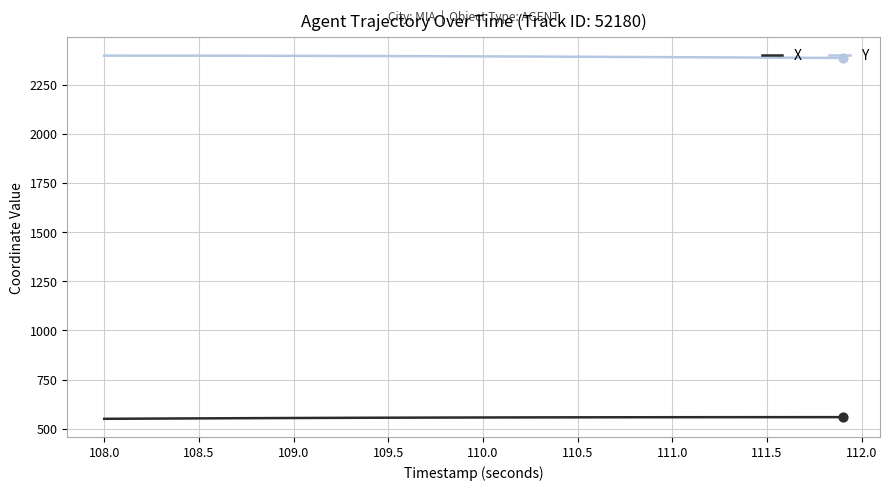

List the series in order of their overall mean, highest first.

Y, X